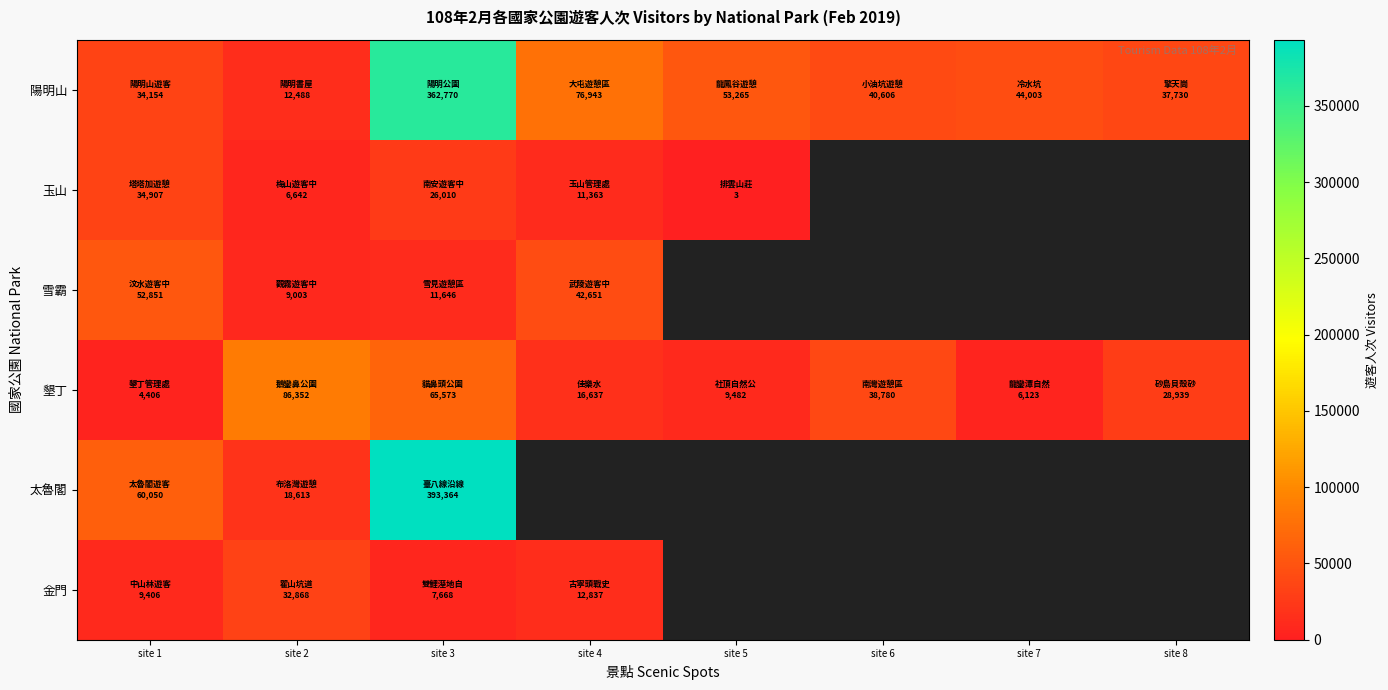

What is the minimum value for 墾丁?

4406.0